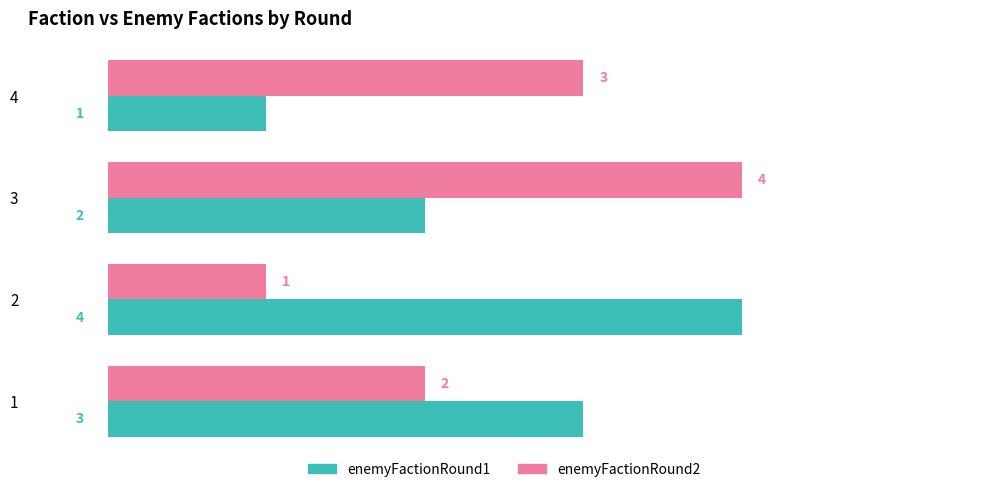

What are all the series names shown in the legend?

enemyFactionRound1, enemyFactionRound2